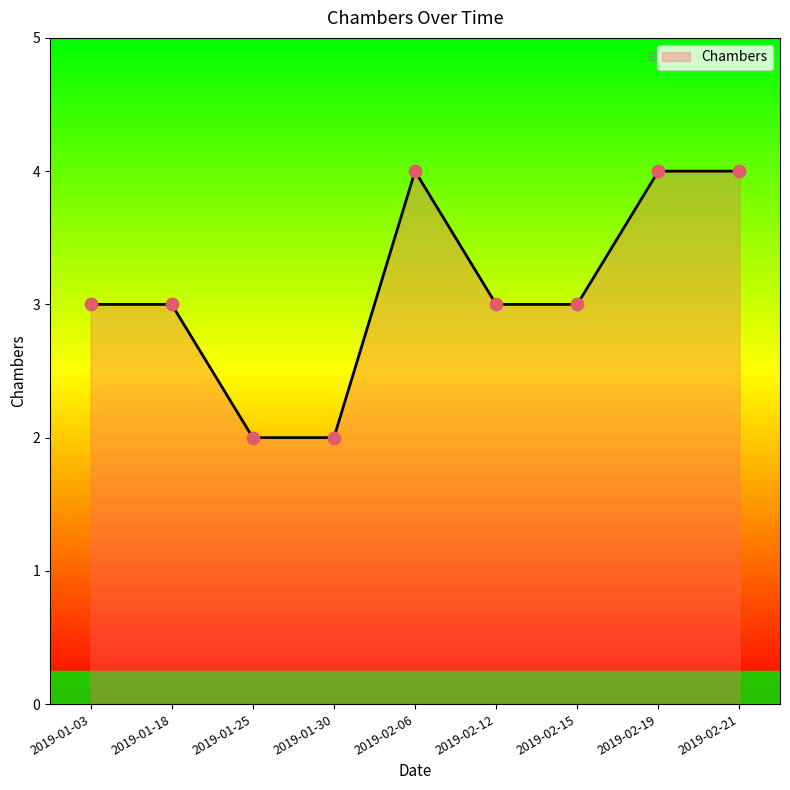

Which has a higher value, 2019-01-25 or 2019-02-21?

2019-02-21